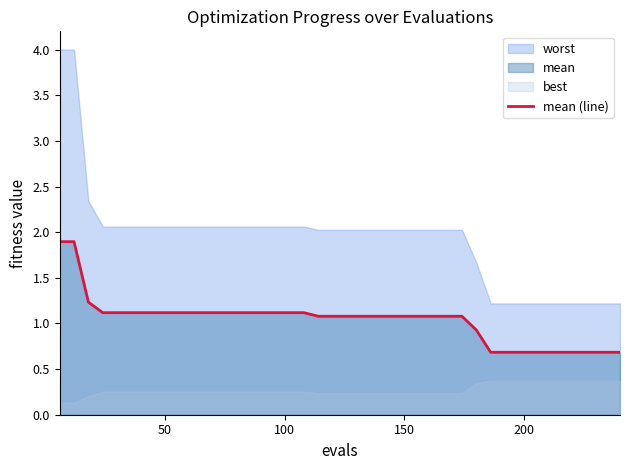

What is the highest value of the mean (line) series?

1.9